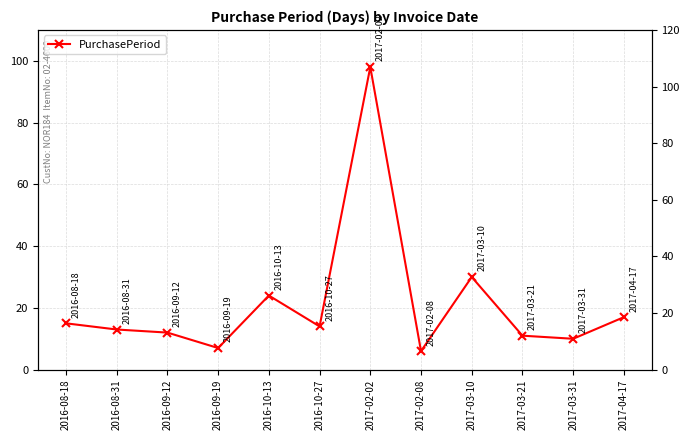

The value at 2017-03-10 is 20. True or false?

False